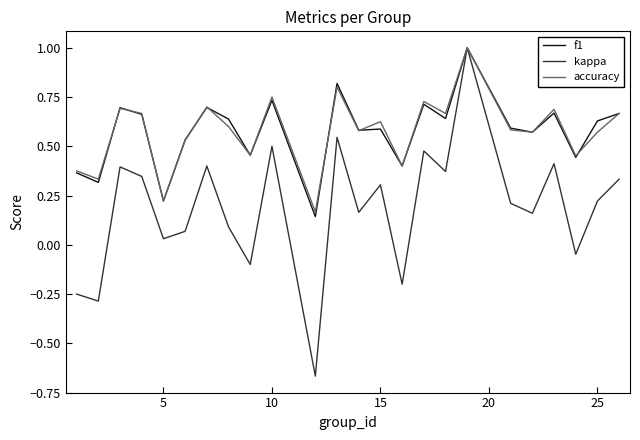

Which series has the widest spread of values?

kappa